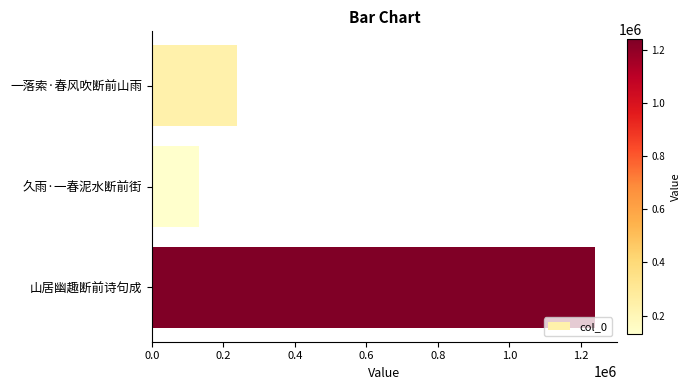

What is the average value?

536945